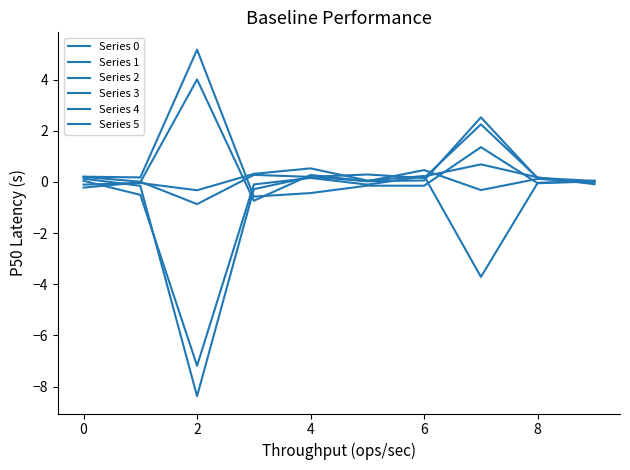

How many lines are shown in the chart?

6